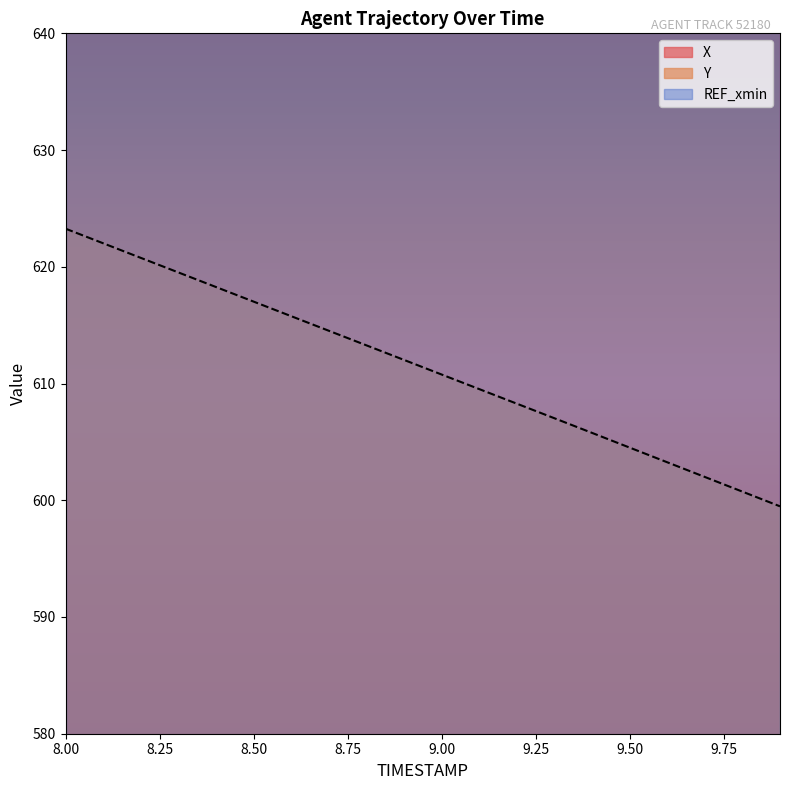

Reading right to left, what are all the values shown in this chart?

X: 745.8	745.4	745.0	744.6	744.2	743.8	743.4	743.0	742.6	742.2	741.8	741.4	741.0	740.6	740.2	739.8	739.4	739.0	738.6	738.2
Y: 599.5	600.7	602.0	603.3	604.5	605.8	607.0	608.3	609.5	610.8	612.0	613.3	614.5	615.8	617.0	618.3	619.5	620.8	622.0	623.3